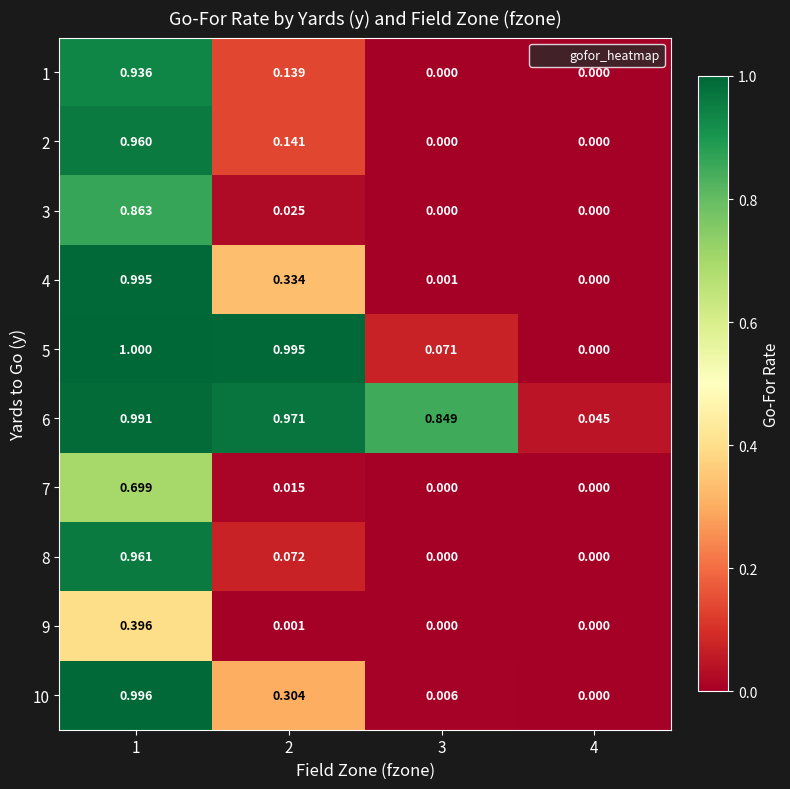

Is the value of 4 at 4 greater than the value of 10 at 2?

No